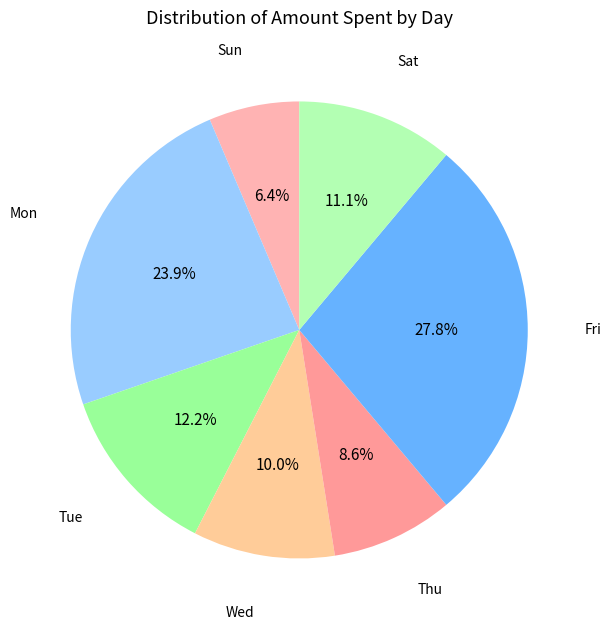

Between Mon and Wed, which is larger?

Mon